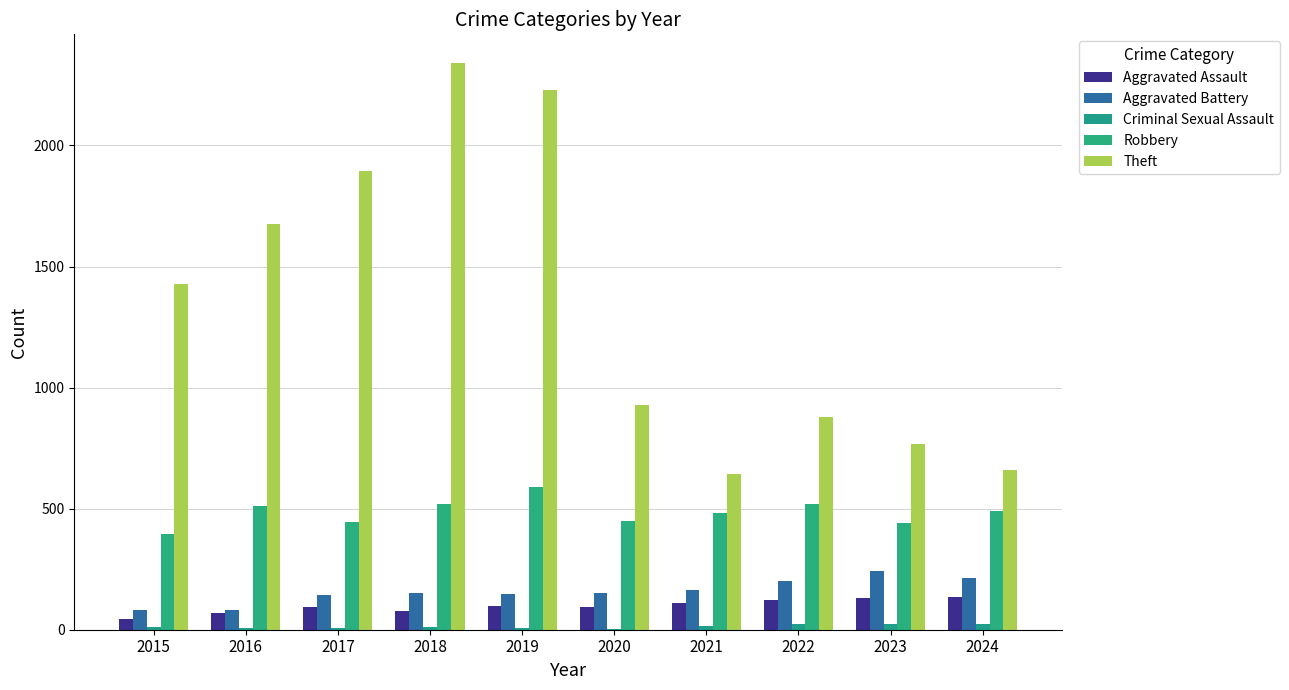

What is the lowest value of the Theft series?

642